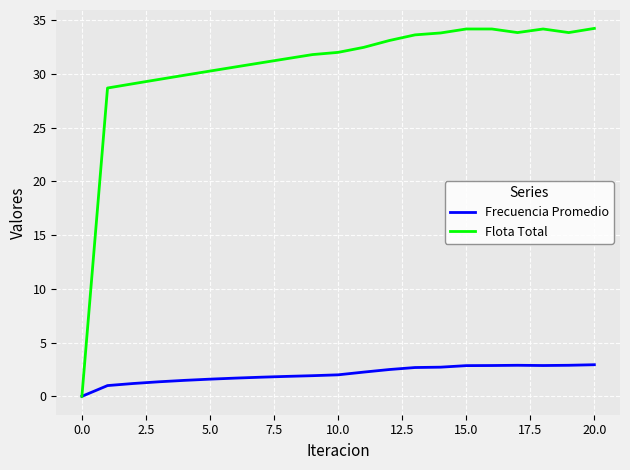

Which series has the widest spread of values?

Flota Total